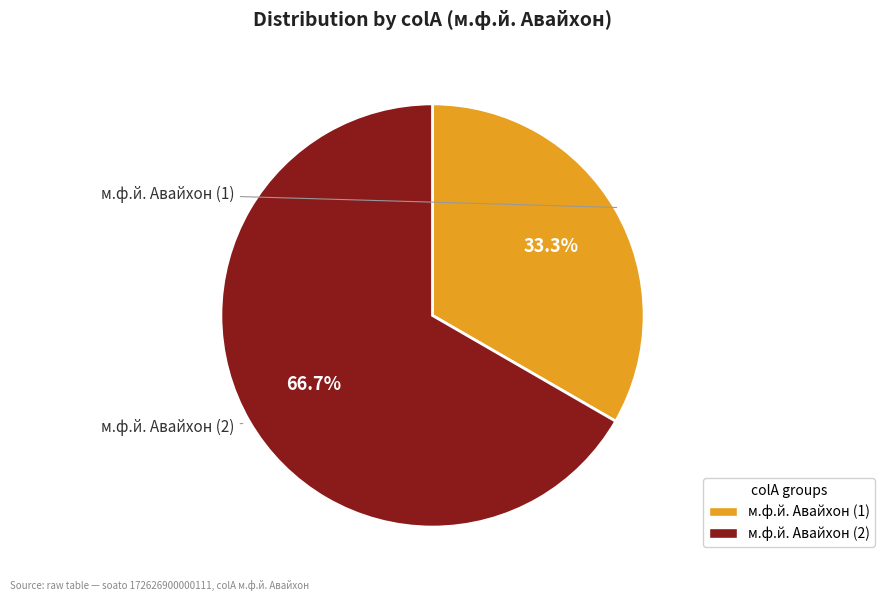

Which category has the smallest portion of the pie?

м.ф.й. Авайхон (1)